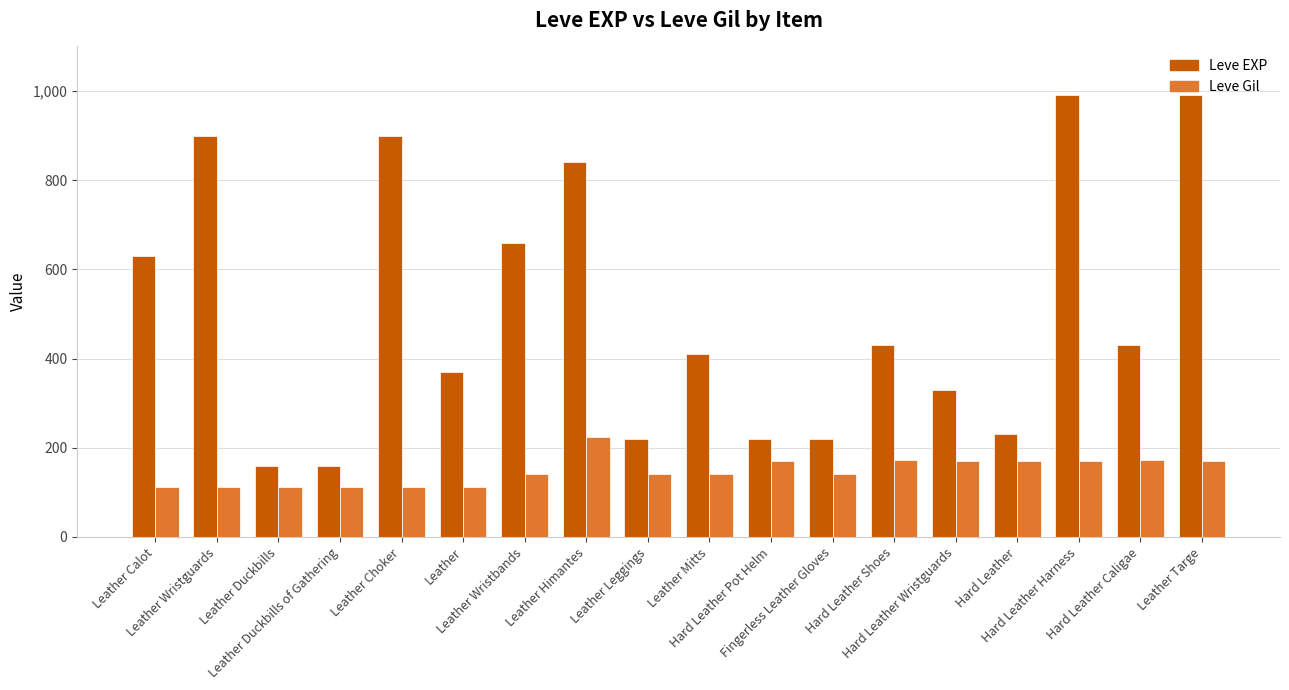

Between Leather Wristguards and Hard Leather Wristguards, which series saw the biggest shift?

Leve EXP